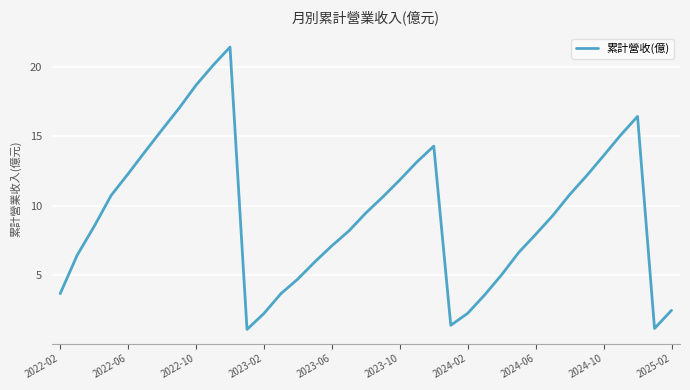

What is the greatest value displayed?

21.5